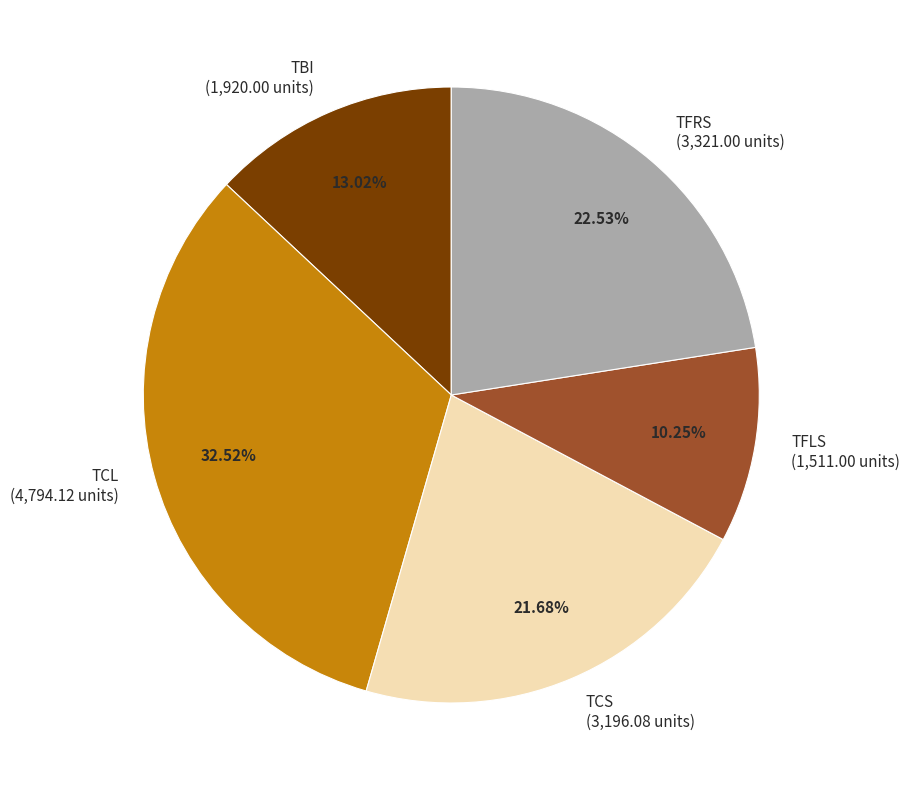

What percentage is the TCL slice, to the nearest percent?

33%